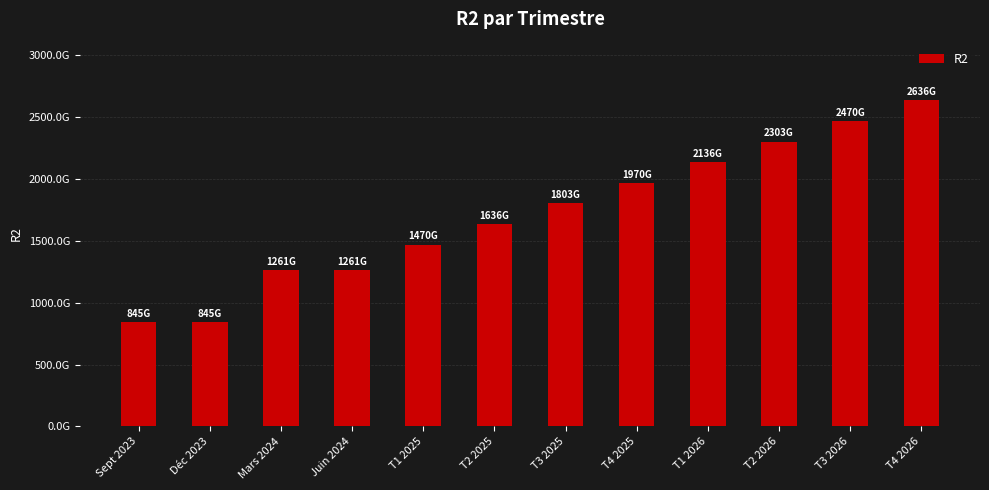

What is the label of the 4th bar from the left?

Juin 2024